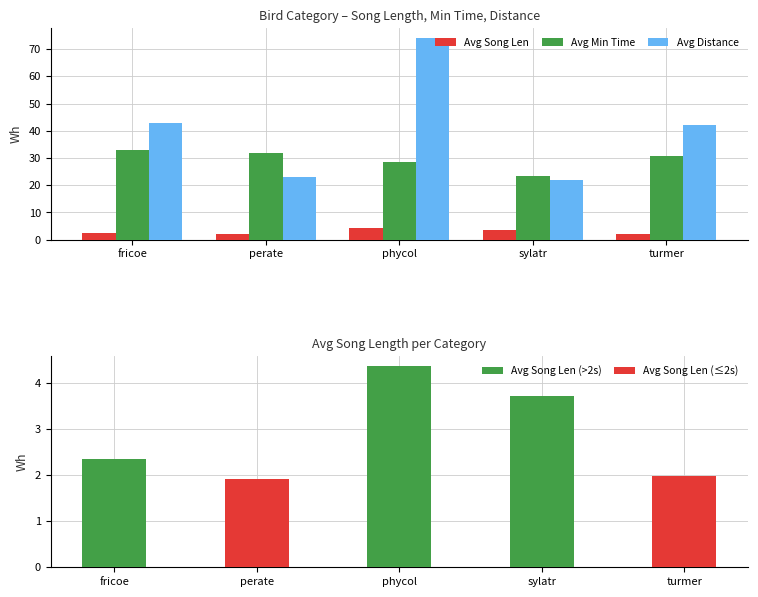

What is the sum of the Avg Song Len values at fricoe and phycol?

6.7